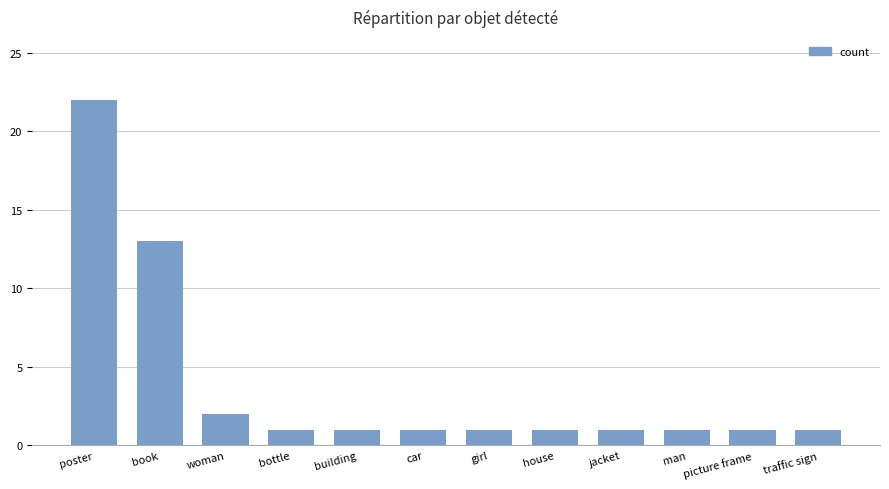

What is the difference between the second highest and minimum values?

12